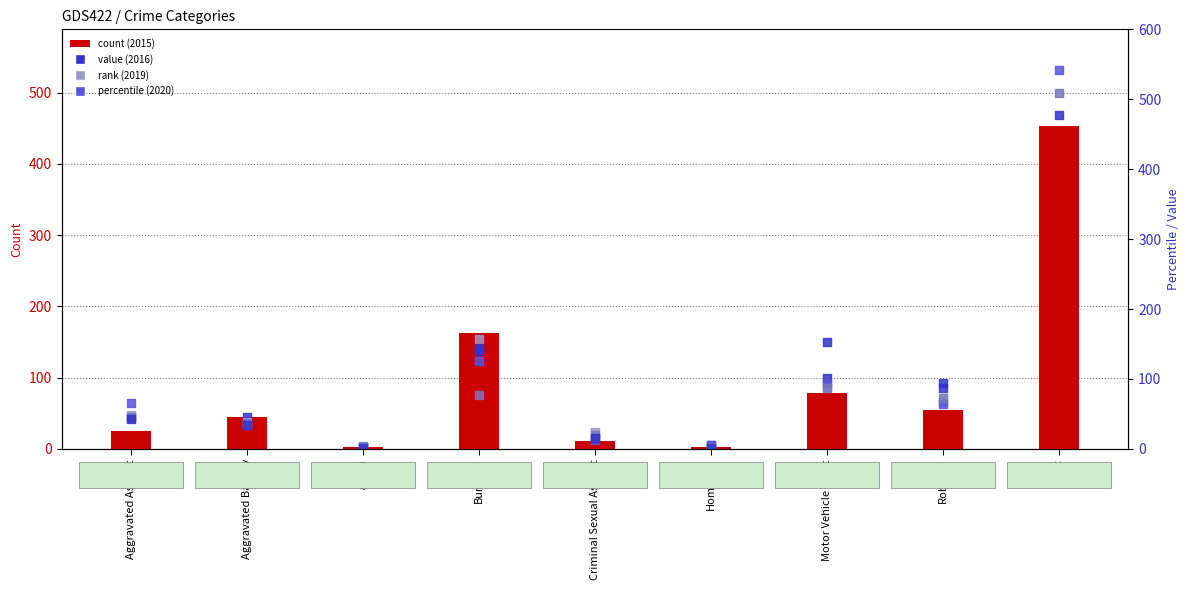

Is the value of 2017 at Aggravated Battery greater than the value of 2015 at Robbery?

No